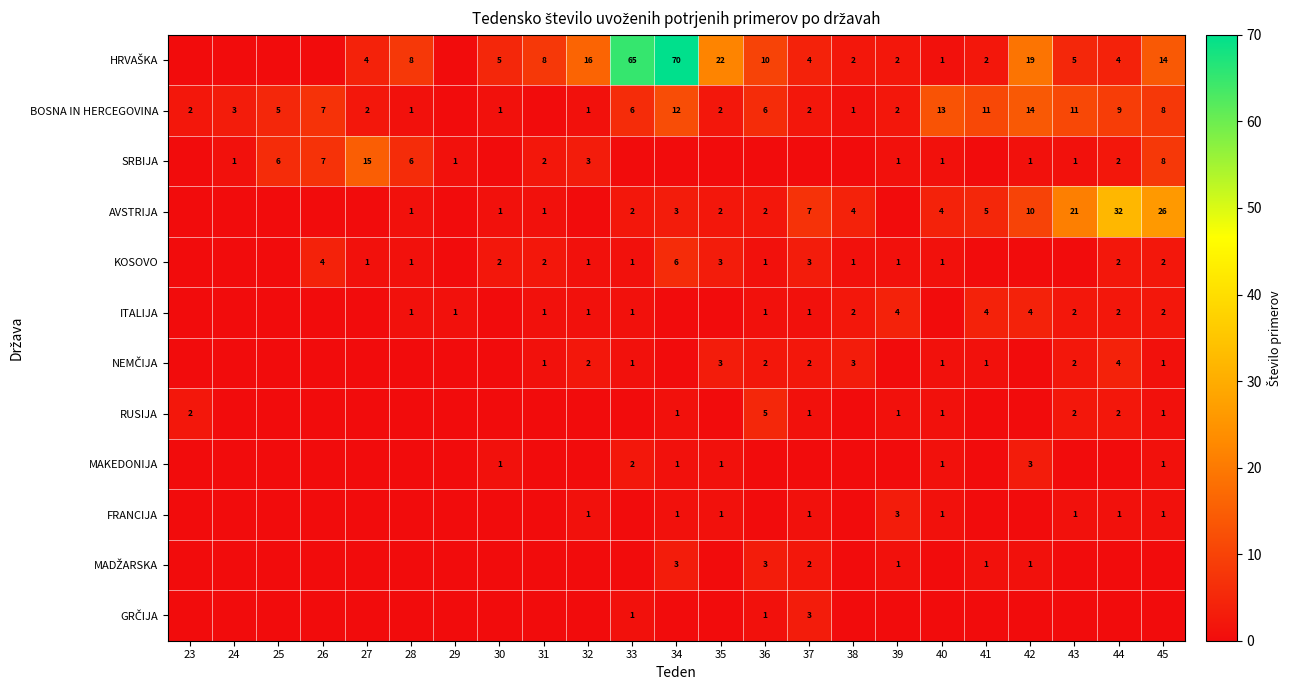

True or false: BOSNA IN HERCEGOVINA has a value of 9 at 44.

True